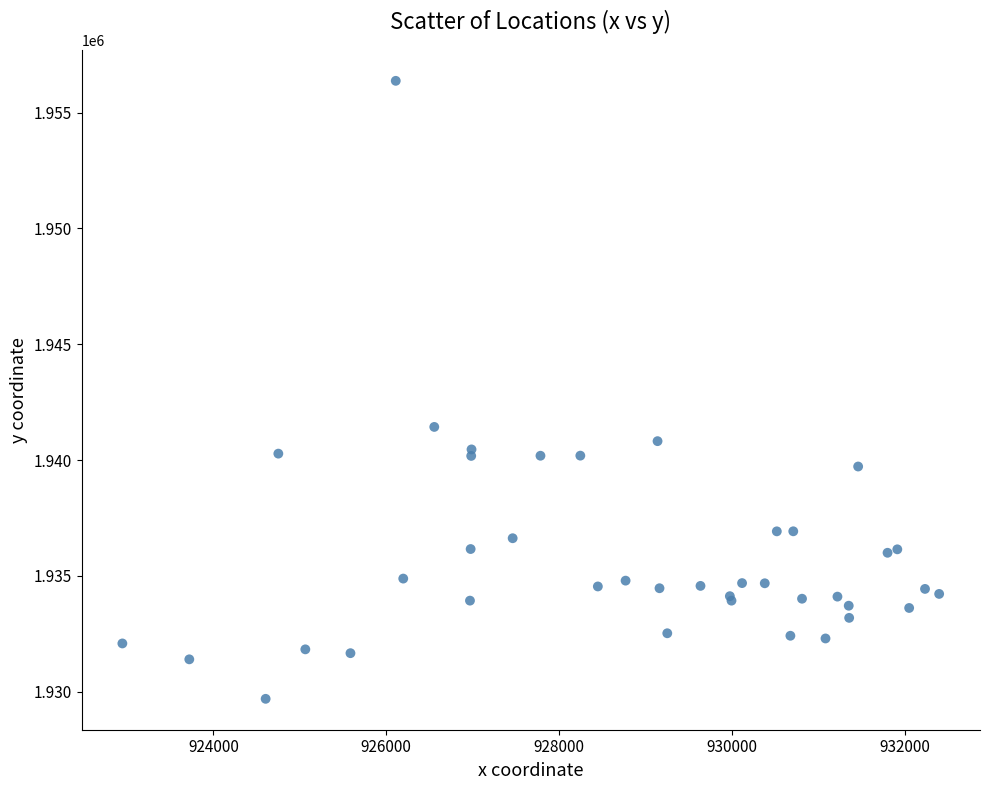

What Y value in the scatter plot is closest to 1943033?

1941432.3